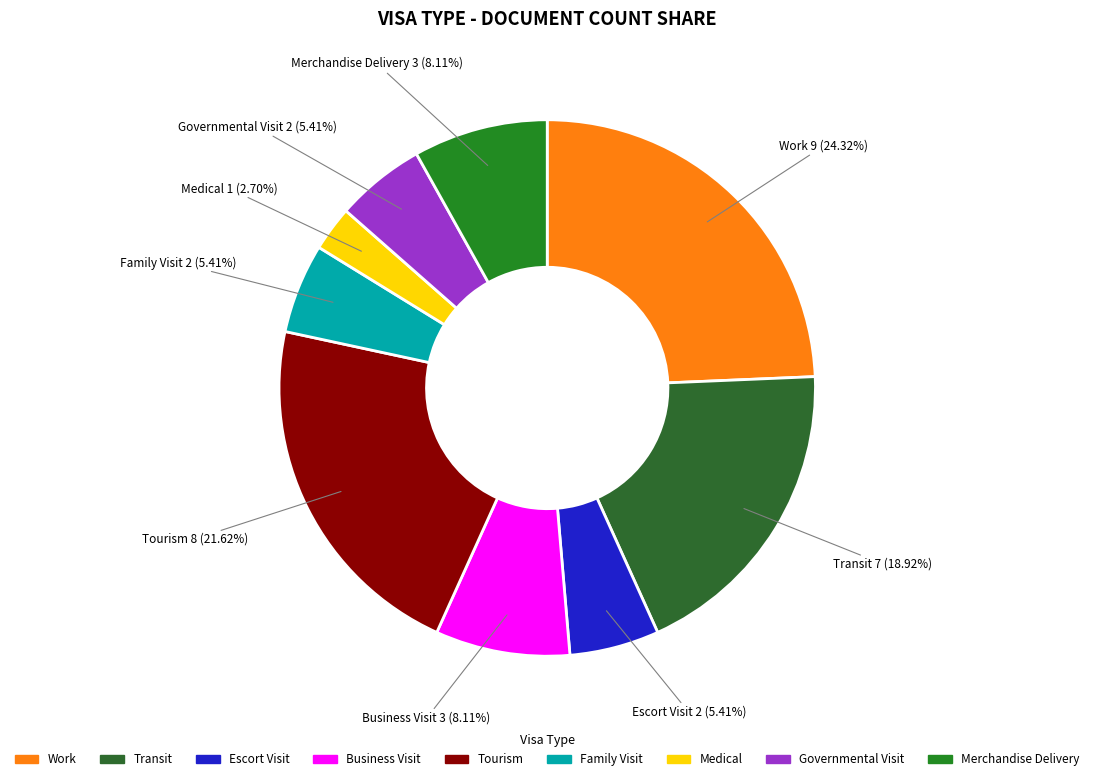

Which slice is the smallest?

Medical